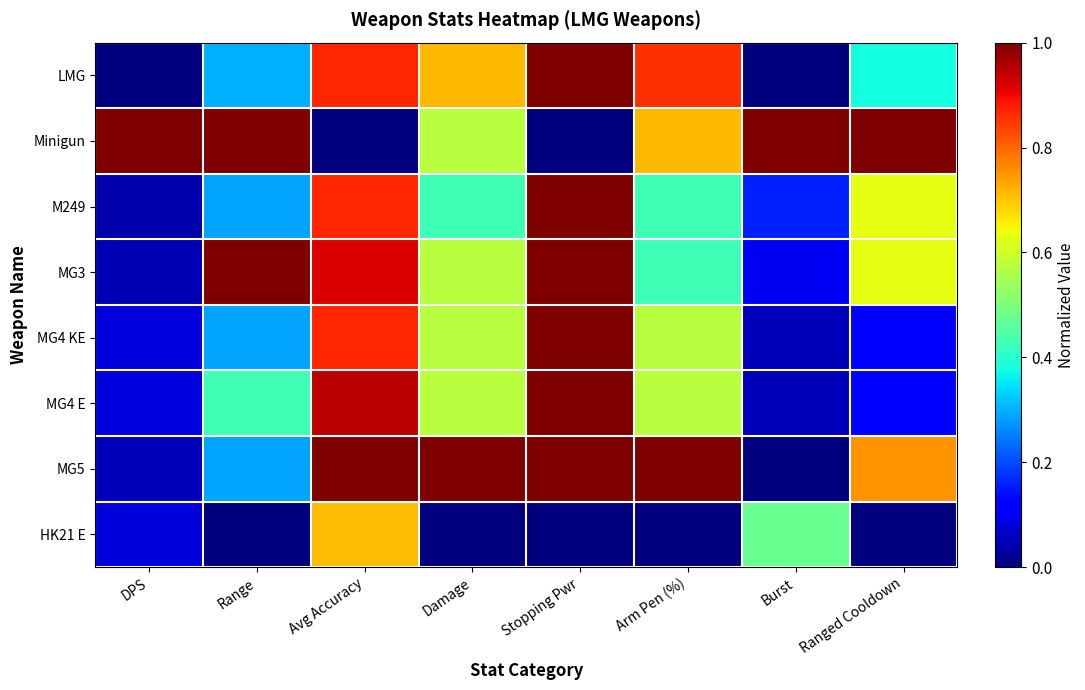

At Ranged Cooldown, list the series in order from smallest to largest.

HK21 E, MG4 KE, MG4 E, LMG, M249, MG3, MG5, Minigun